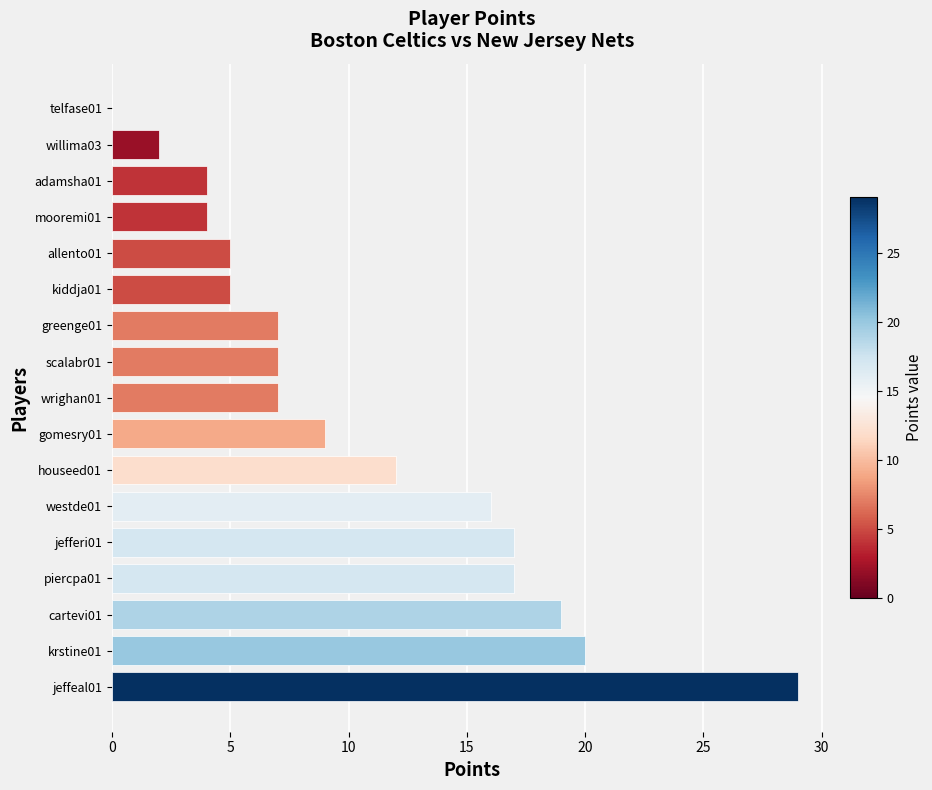

What is the maximum value shown in the chart?

29